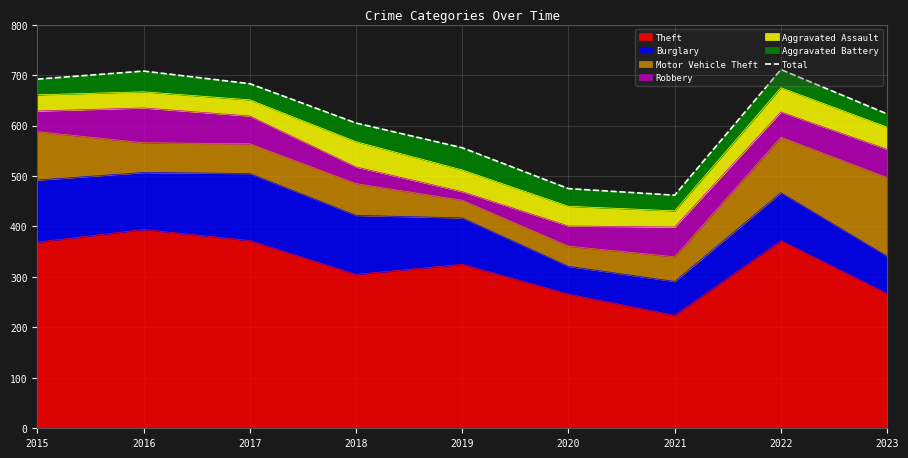

What is the ratio of the value at 2019 to the value at 2016?

0.8